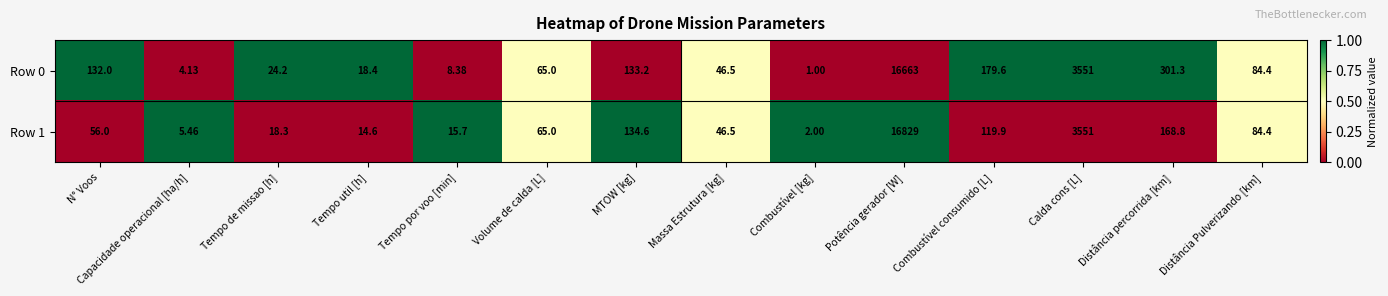

At which label is Row 1 closest to 8415?

Calda cons [L]